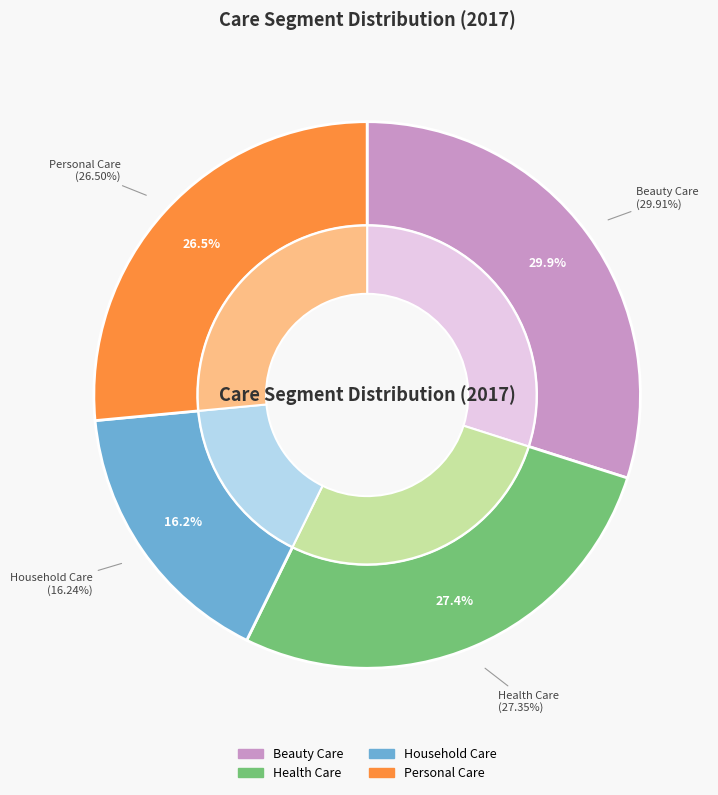

What percentage is NOT represented by Beauty Care?

70.1%